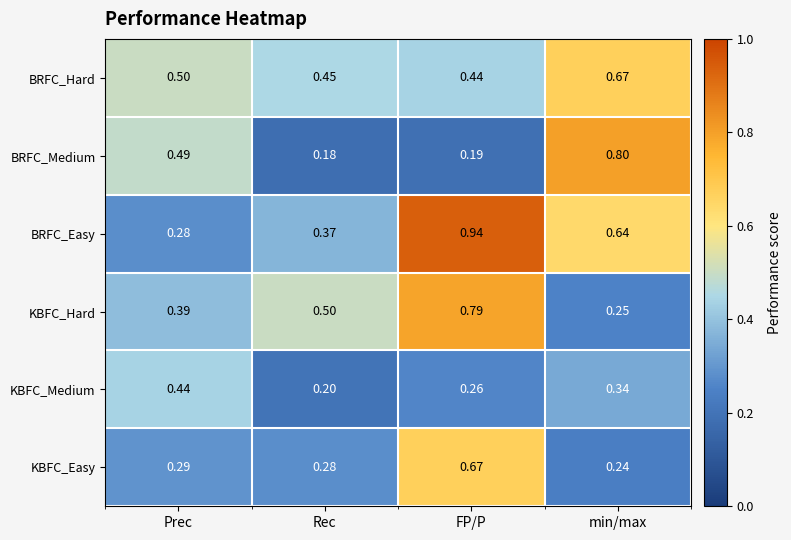

Which label corresponds to the largest value in the chart?

FP/P